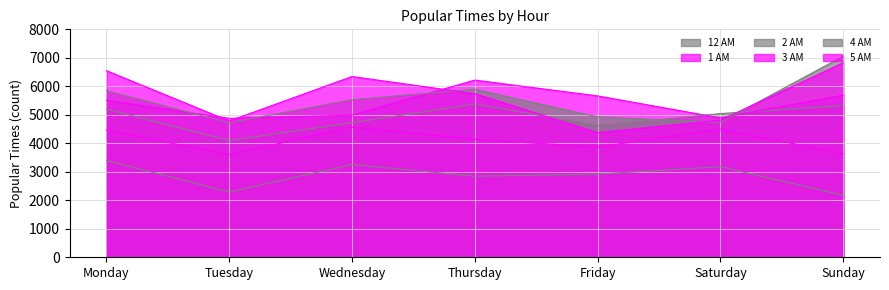

What is the sum of all 3 AM values?

37834